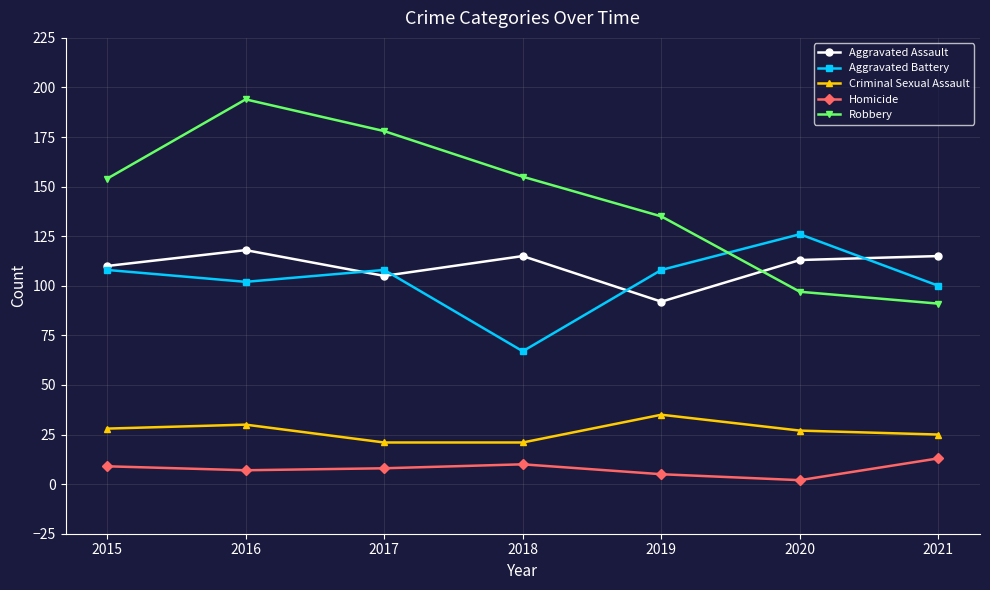

Which series has the widest spread of values?

Robbery